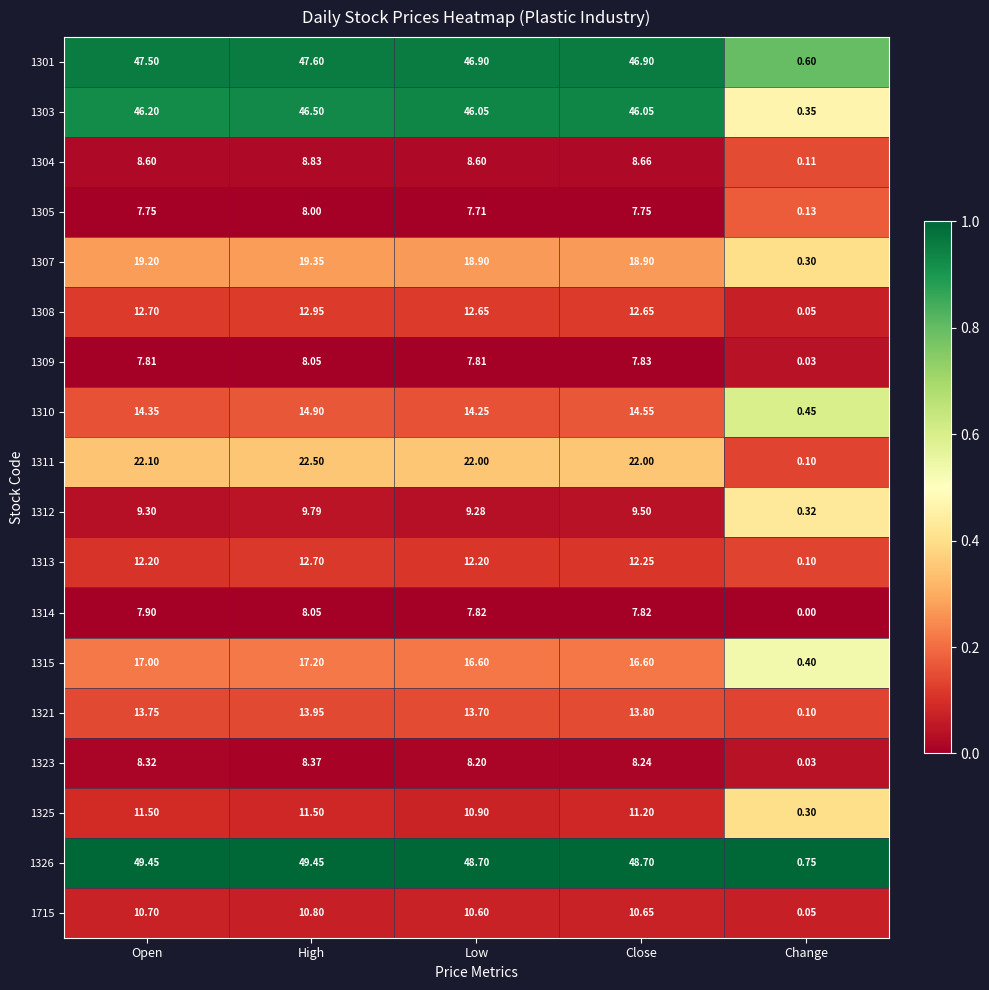

At which label is 1325 closest to 5?

Change